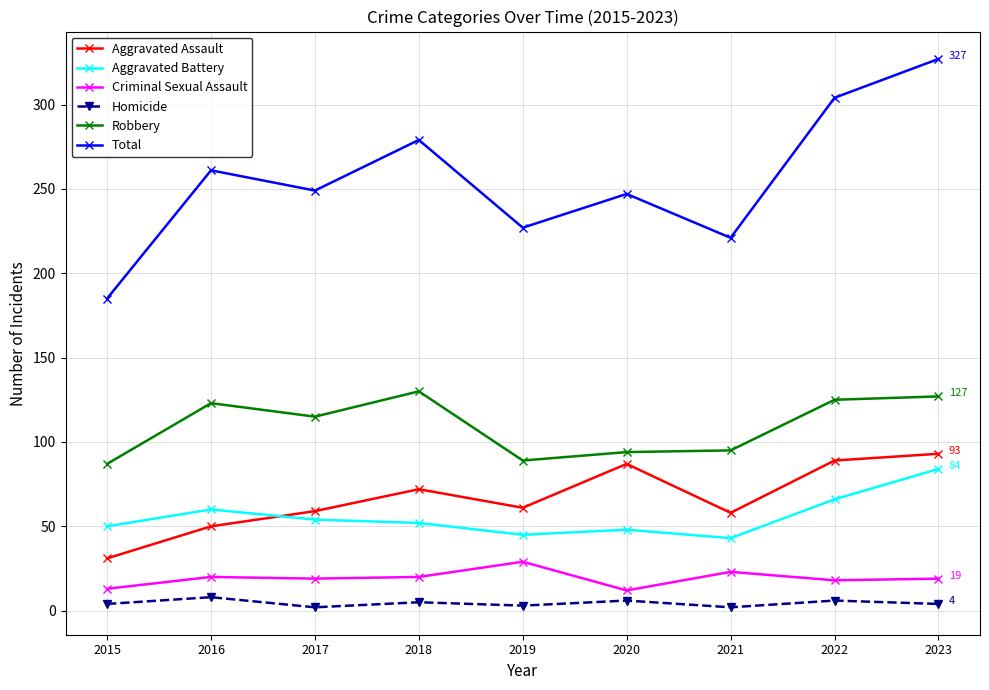

What is the average value of the Aggravated Battery series?

56